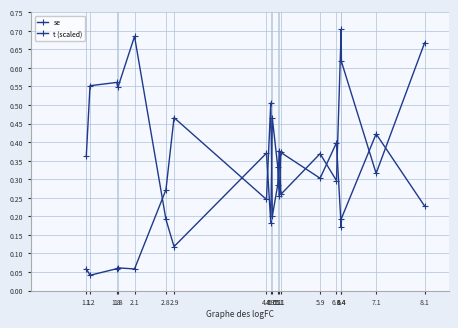

How many lines are shown in the chart?

2